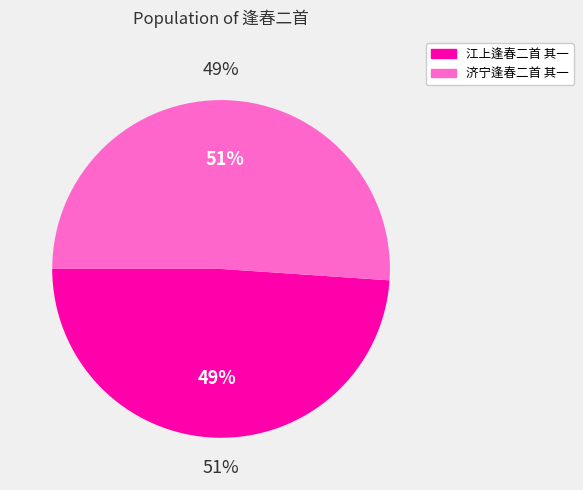

Is it true that 济宁逢春二首 其一 is 51% of the pie?

True